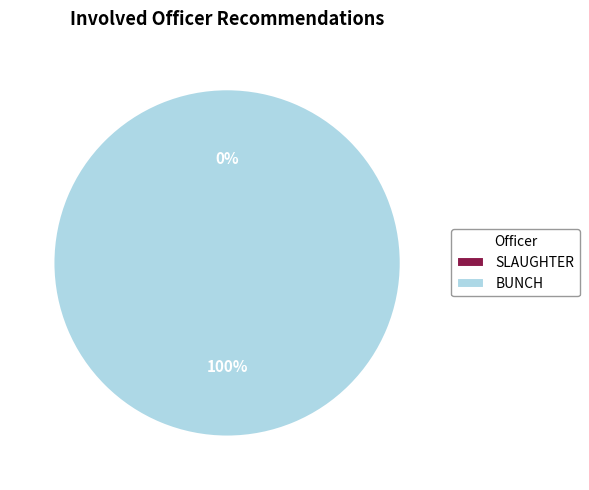

Count the number of slices in the pie.

2